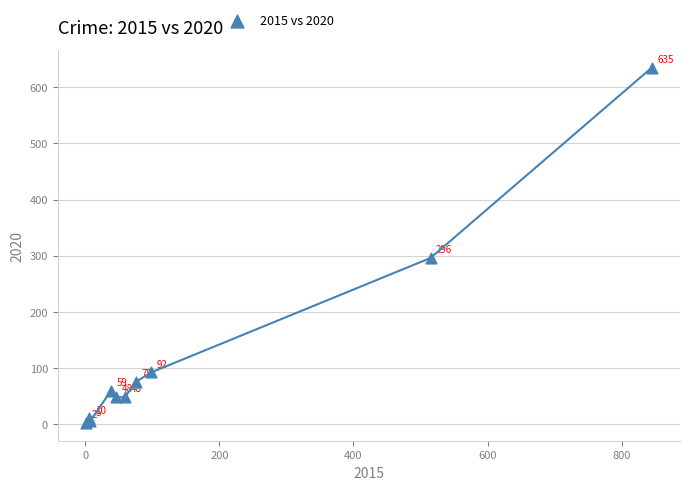

What Y value in the scatter plot is closest to 318?

296